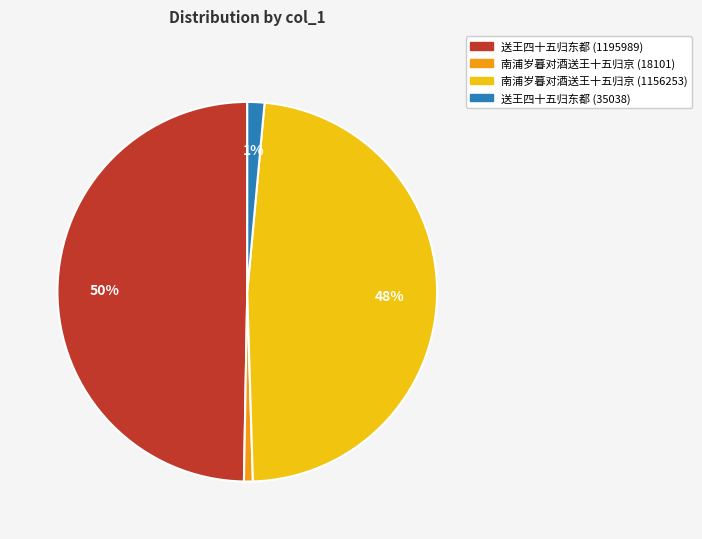

Does 南浦岁暮对酒送王十五归京 (1156253) represent more than half of the total?

No